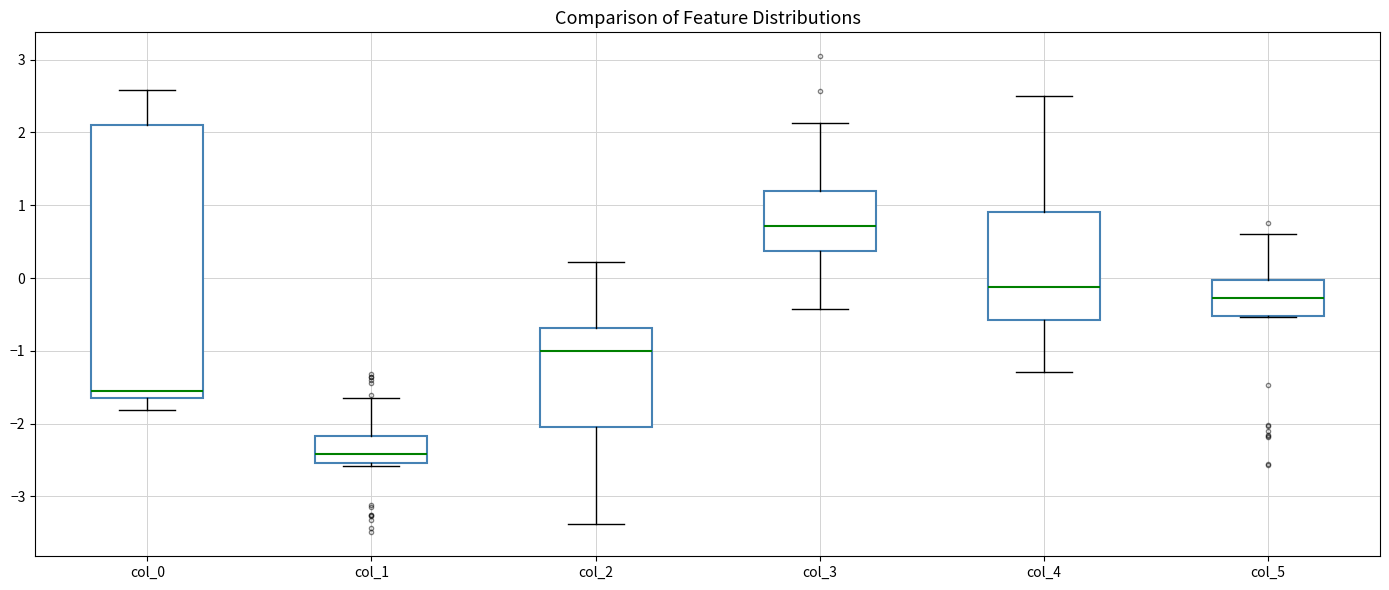

Reading left to right, read every box against the y-axis: the position of its median line, the range the box covers, and the ends of its whiskers. The values are not printed on the chart, so give them approximately, as read against the axis.

col_0: median -1.6 (just above the box's lower edge), box -1.6 to 2.1, whiskers -1.8 to 2.6
col_1: median -2.4, box -2.5 to -2.2, whiskers -2.6 to -1.6
col_2: median -1.0, box -2.0 to -0.7, whiskers -3.4 to 0.2
col_3: median 0.7, box 0.4 to 1.2, whiskers -0.4 to 2.1
col_4: median -0.1, box -0.6 to 0.9, whiskers -1.3 to 2.5
col_5: median -0.3, box -0.5 to 0.0, whiskers -0.5 to 0.6